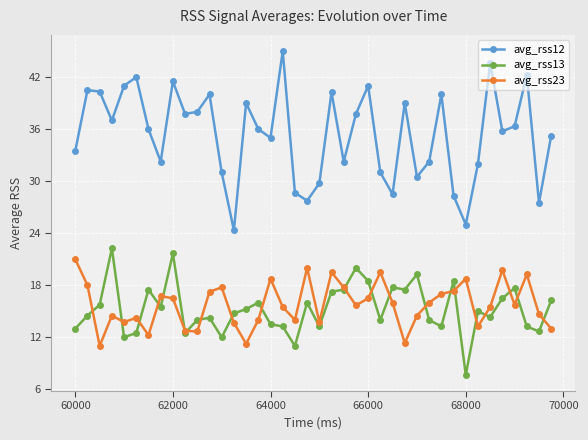

True or false: avg_rss23 has more than 1 points higher than both neighbors.

True